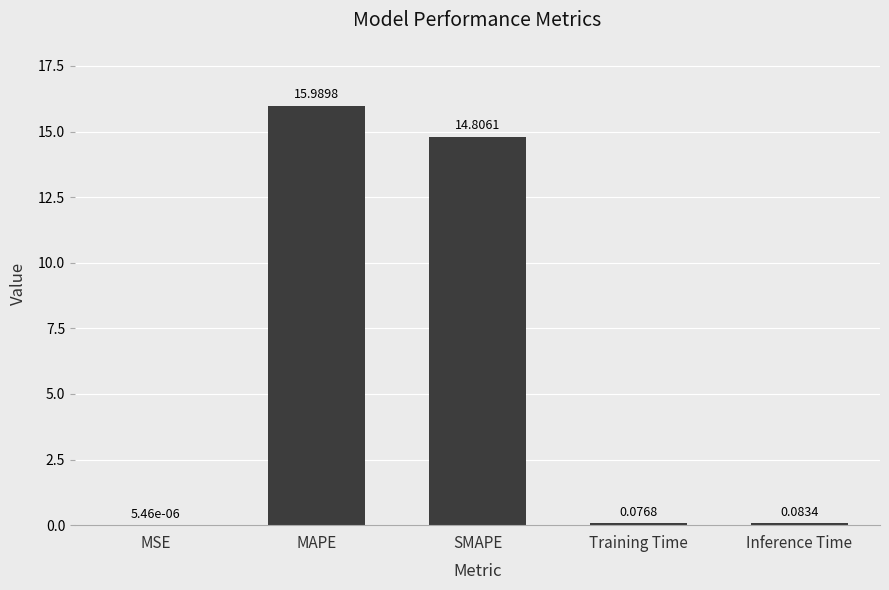

What is the change in value from SMAPE to Inference Time?

-14.7